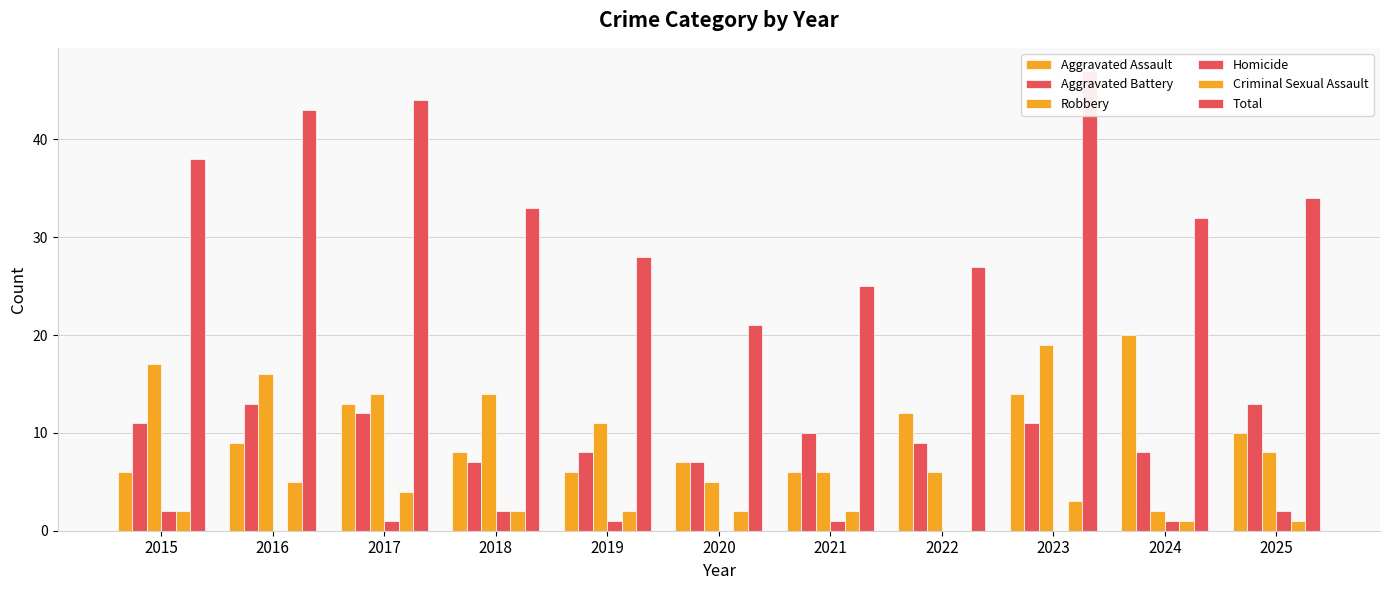

Is it true that Robbery equals 1 at 2024?

False